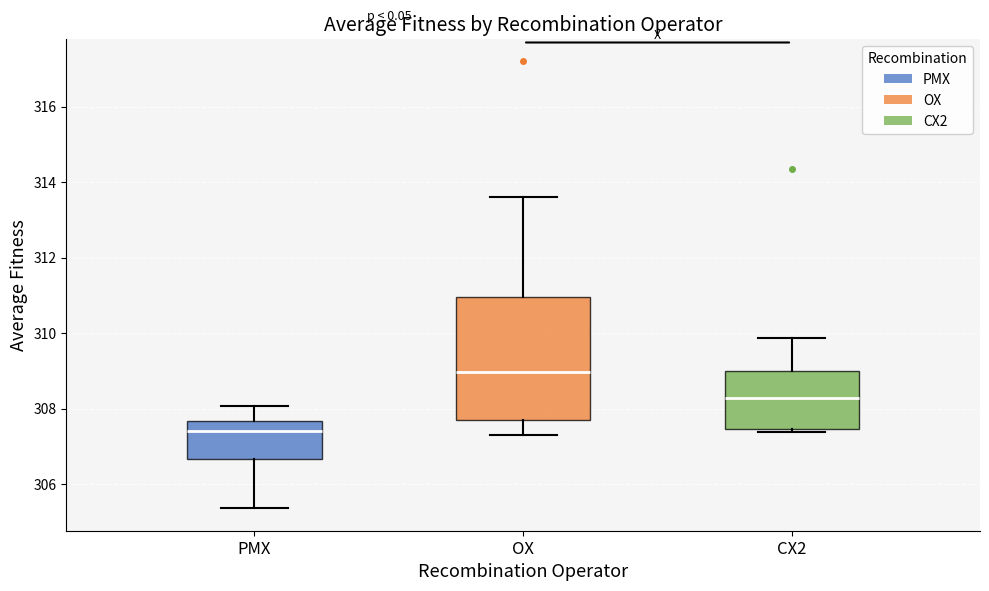

Reading left to right, read every box against the y-axis: the position of its median line, the range the box covers, and the ends of its whiskers. The values are not printed on the chart, so give them approximately, as read against the axis.

PMX: median 307.4, box 306.6 to 307.6, whiskers 305.4 to 308.0
OX: median 309.0, box 307.8 to 311.0, whiskers 307.4 to 313.6
CX2: median 308.2, box 307.4 to 309.0, whiskers 307.4 (just below the box's lower edge) to 309.8